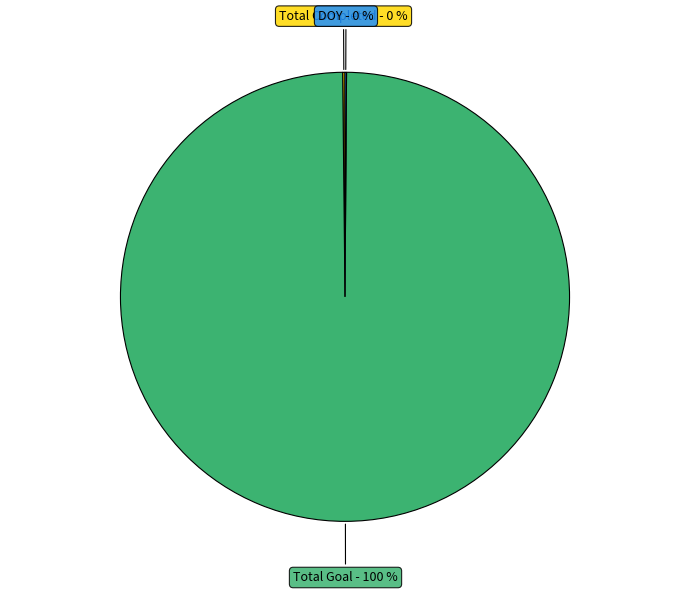

Which category has the biggest portion of the pie?

Total Goal